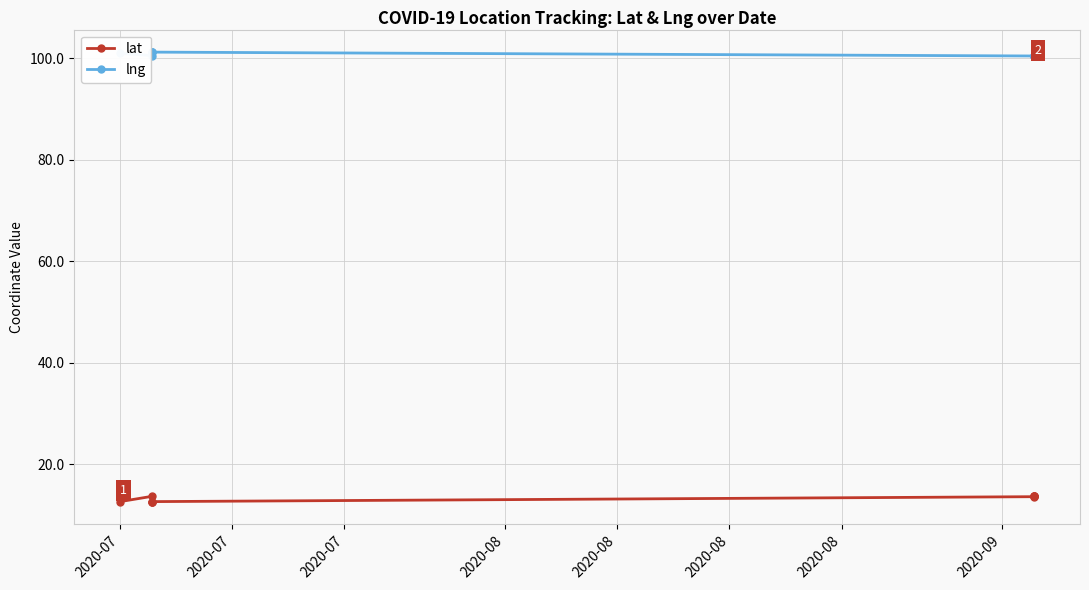

Where is the first local minimum for lat?

2020-07